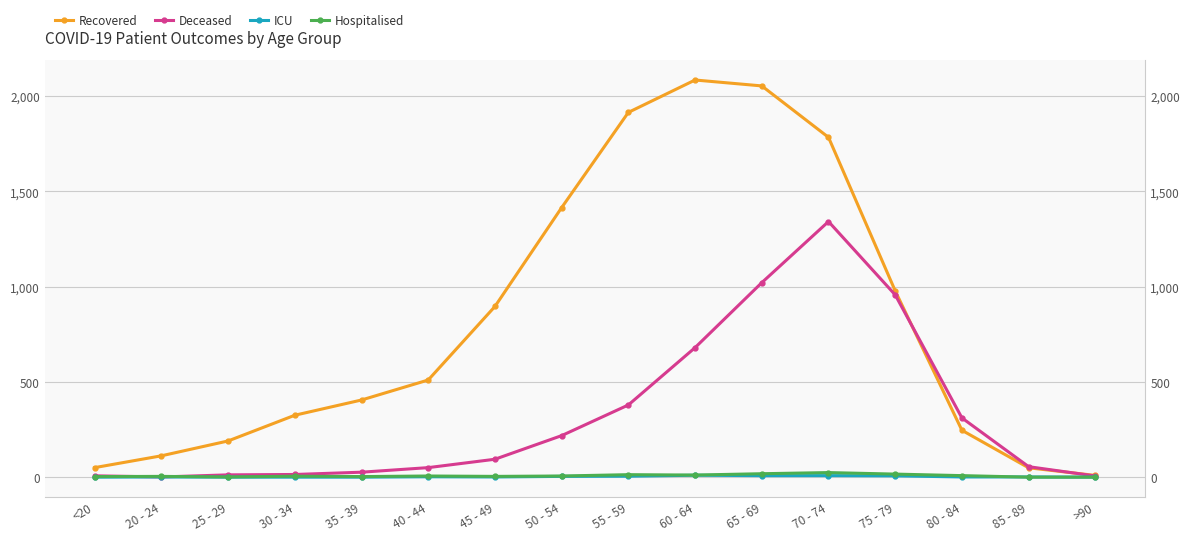

What is the label of the 11th point from the right?

40 - 44